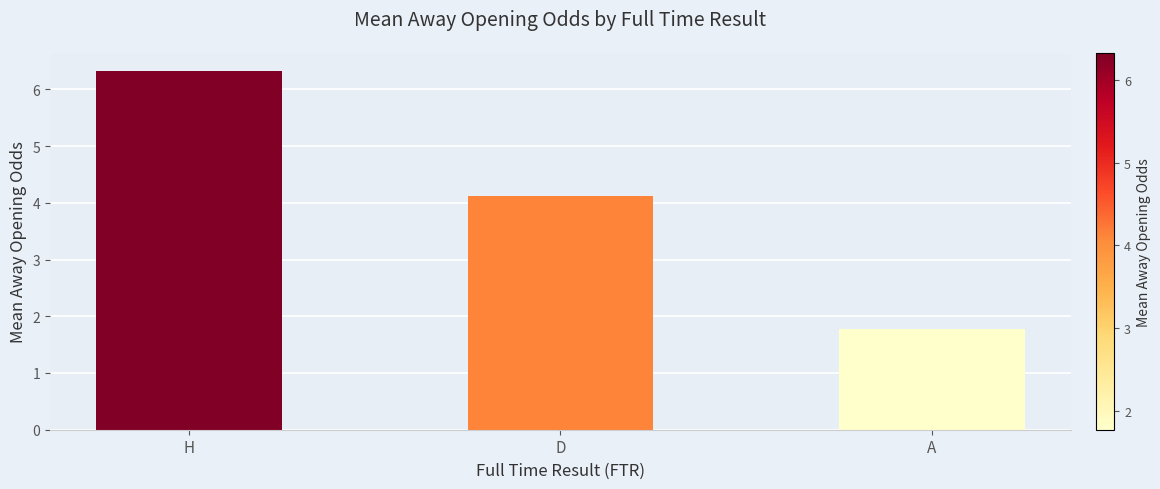

What value does the data have at D?

4.1